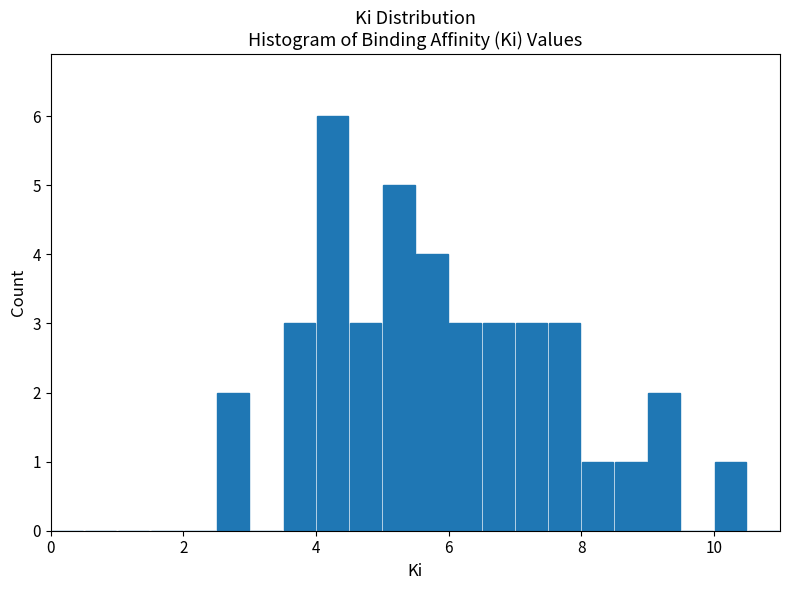

Around what value on the x-axis is the tallest bar? Give the approximate position of its centre, as read against the axis.

4.2